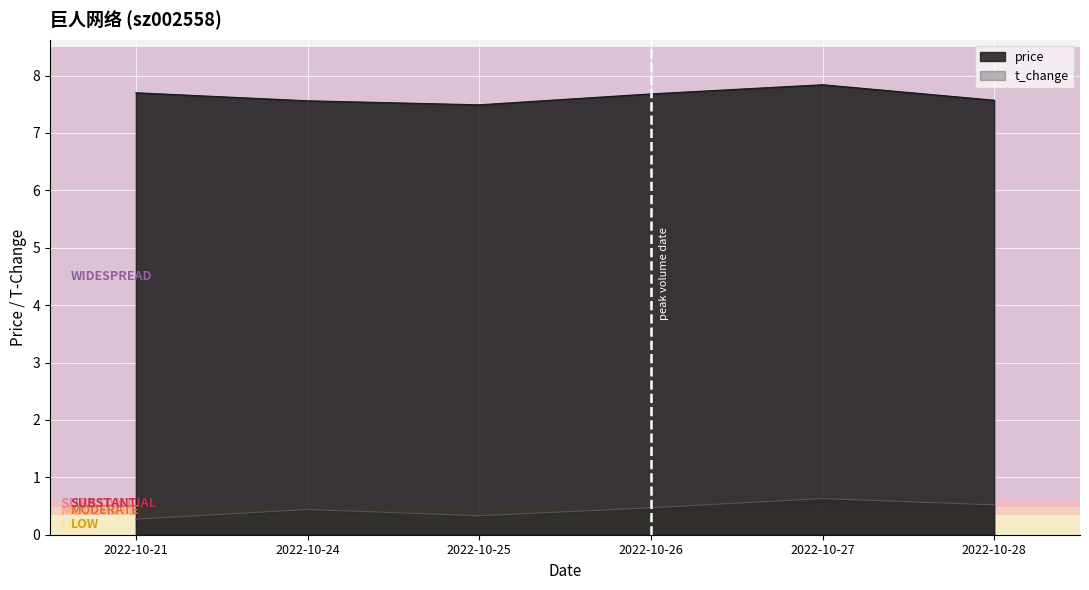

Rank the series by their average value, from lowest to highest.

t_change, price